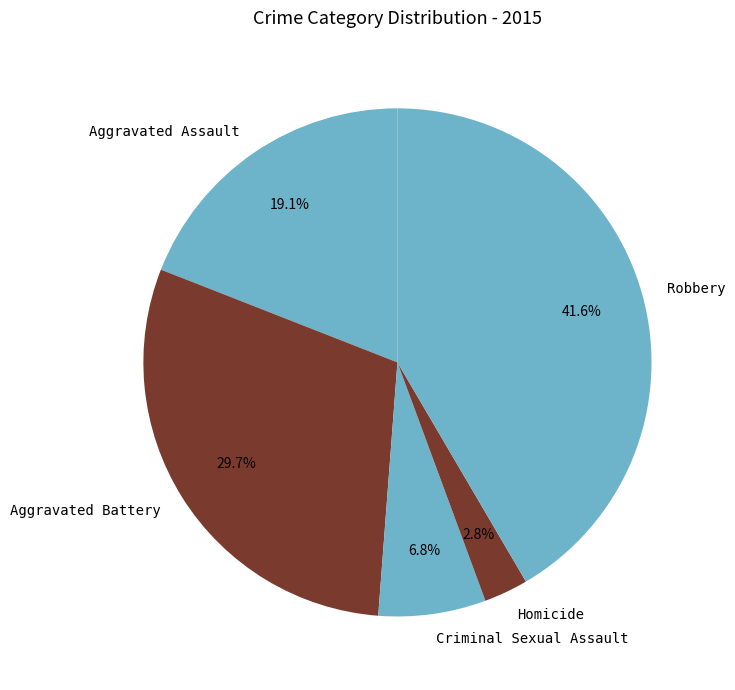

To the nearest percent, what portion does Robbery represent?

42%